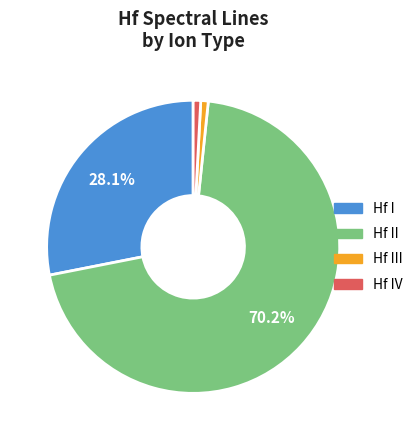

Is there a majority slice in this chart?

Yes